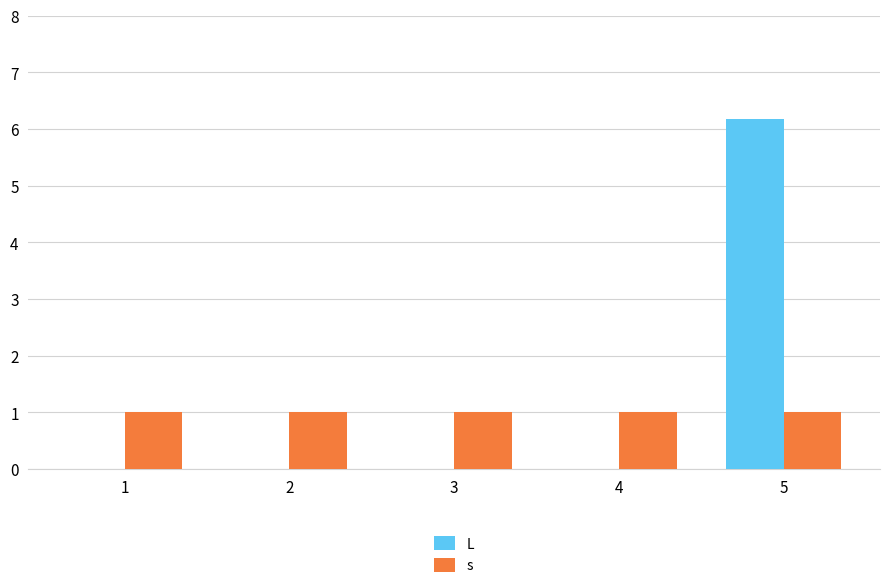

Between 2 and 5, which series saw the biggest shift?

L